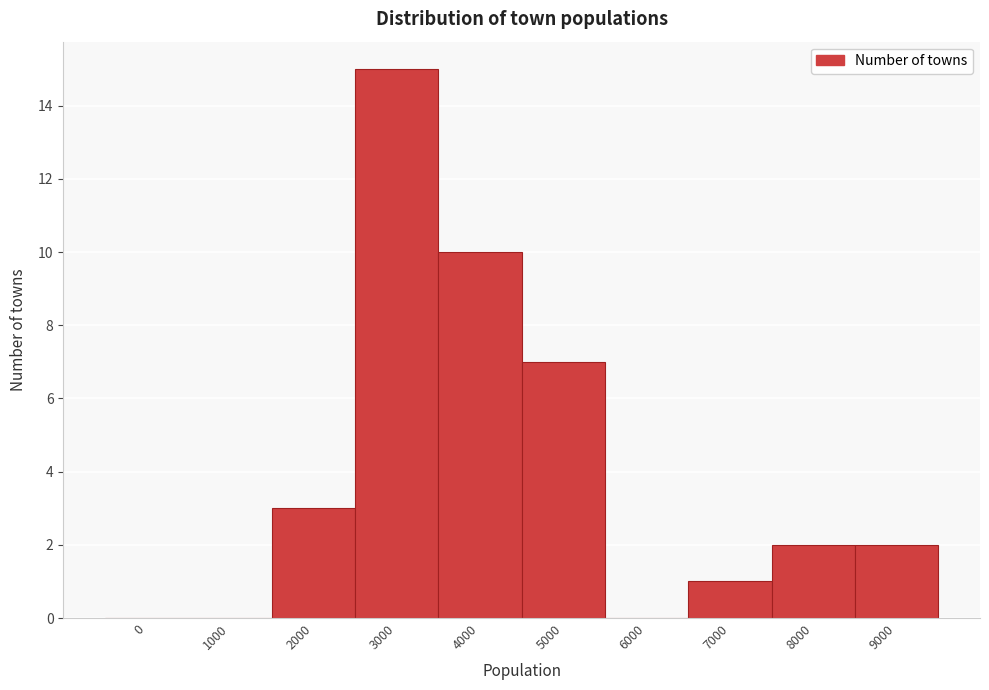

Reading left to right, transcribe all the data shown in this chart.

0=0	1000=0	2000=3	3000=15	4000=10	5000=7	6000=0	7000=1	8000=2	9000=2